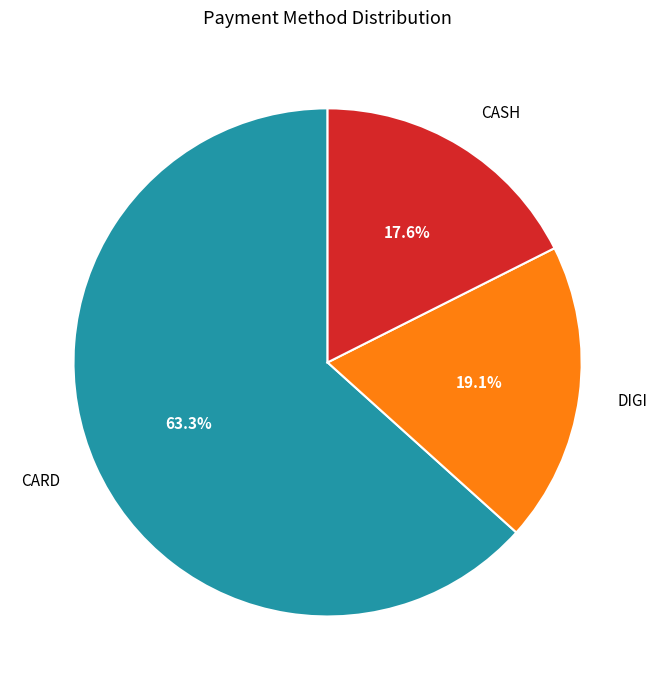

To the nearest percent, what portion does CARD represent?

63%